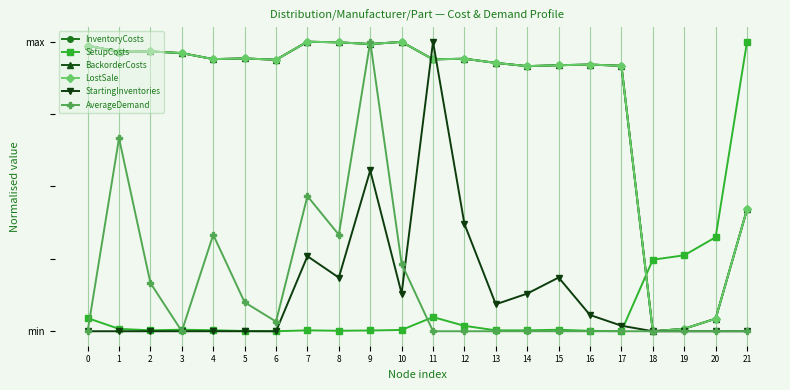

Is this an area chart (filled region under the line)?

No